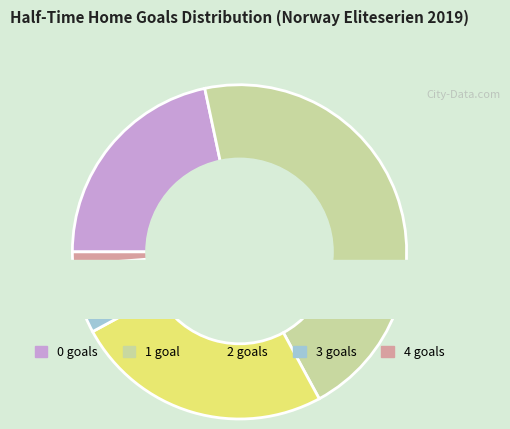

The 2 slice represents 13% of the pie. True or false?

False